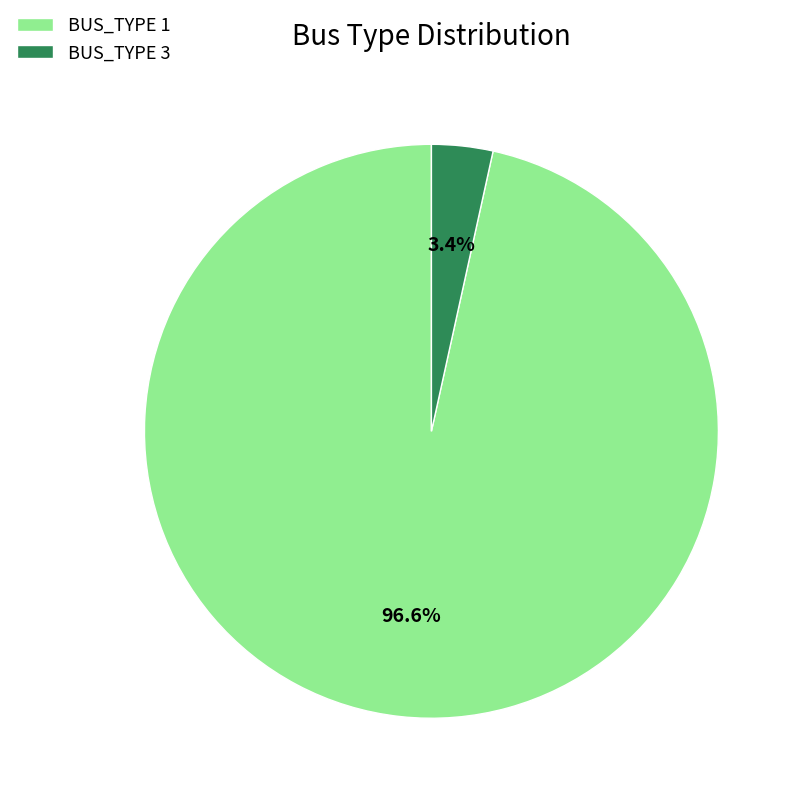

What percentage do BUS_TYPE 3 and BUS_TYPE 1 together represent?

100.0%